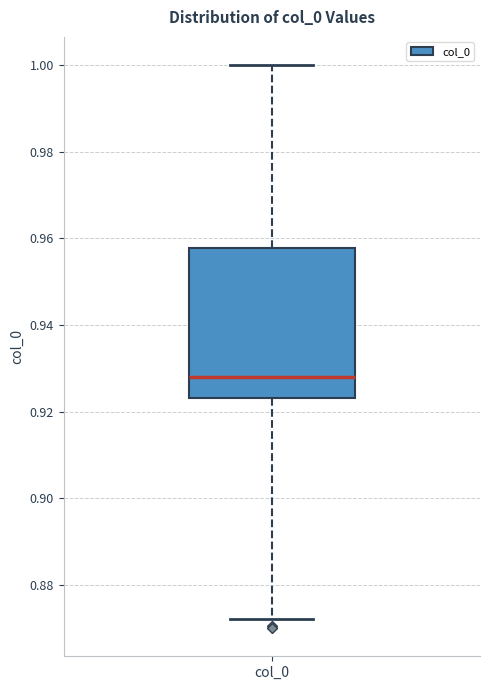

Transcribe this box plot: give where the median line is, the range the box spans, and where the two whiskers end, as read against the y-axis. The values are not printed on the chart, so give them approximately, as read against the axis.

median 0.928, box 0.924 to 0.958, whiskers 0.872 to 1.000